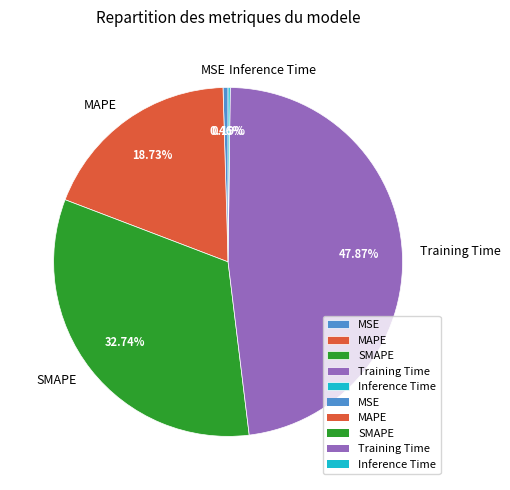

To the nearest percent, what percentage of the pie is SMAPE?

33%